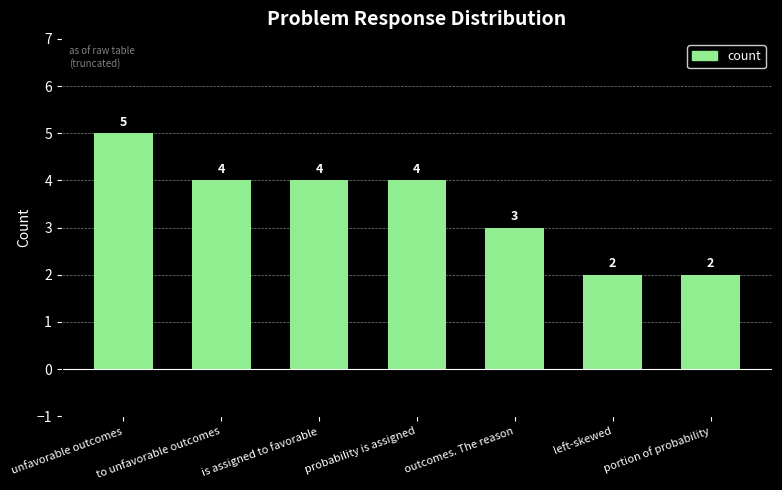

Which category has the highest value across all series?

unfavorable outcomes